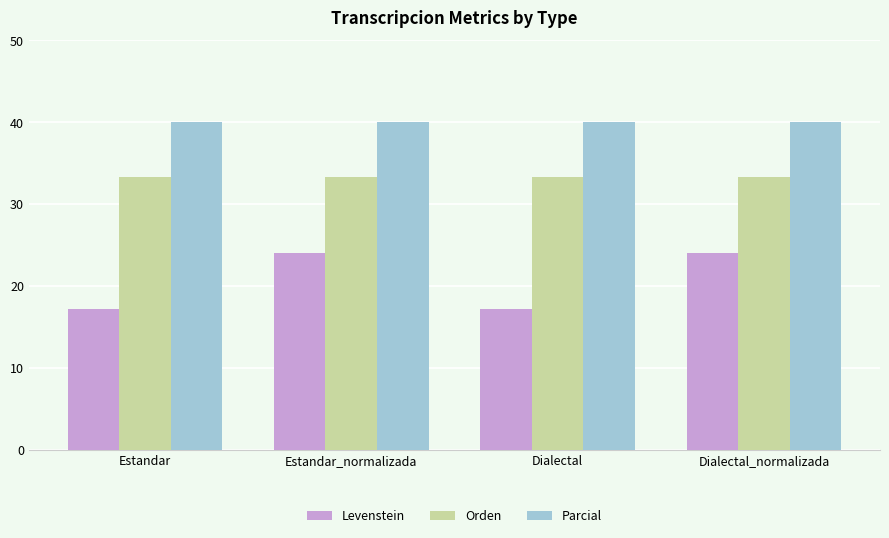

Which series has the largest total across all categories?

Parcial